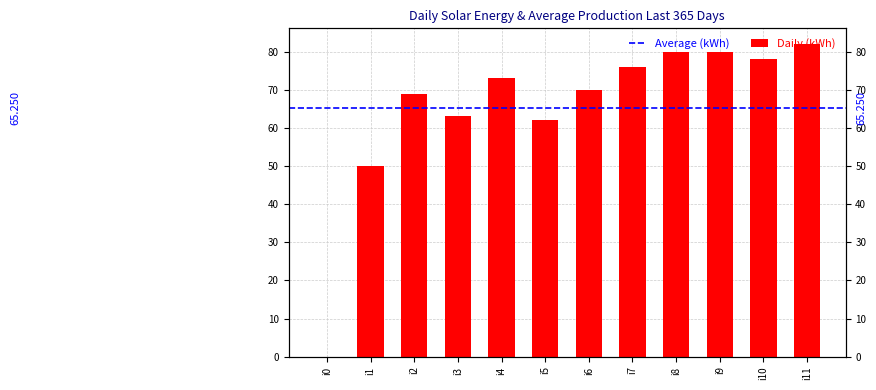

Are the bars horizontal?

No